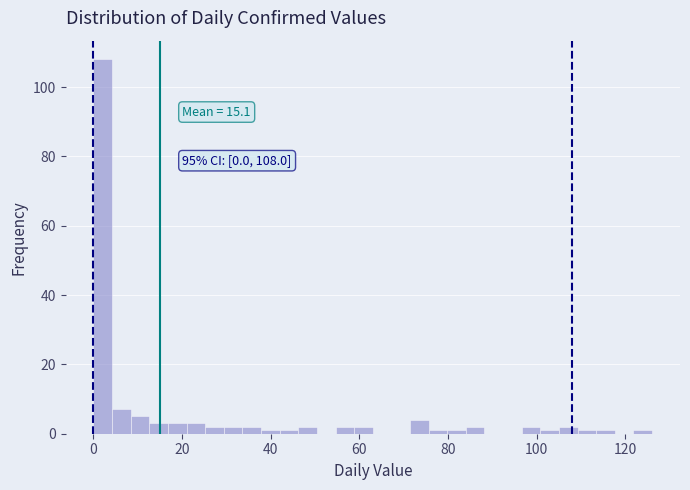

Read against the x-axis, roughly where is the centre of the tallest bar?

2